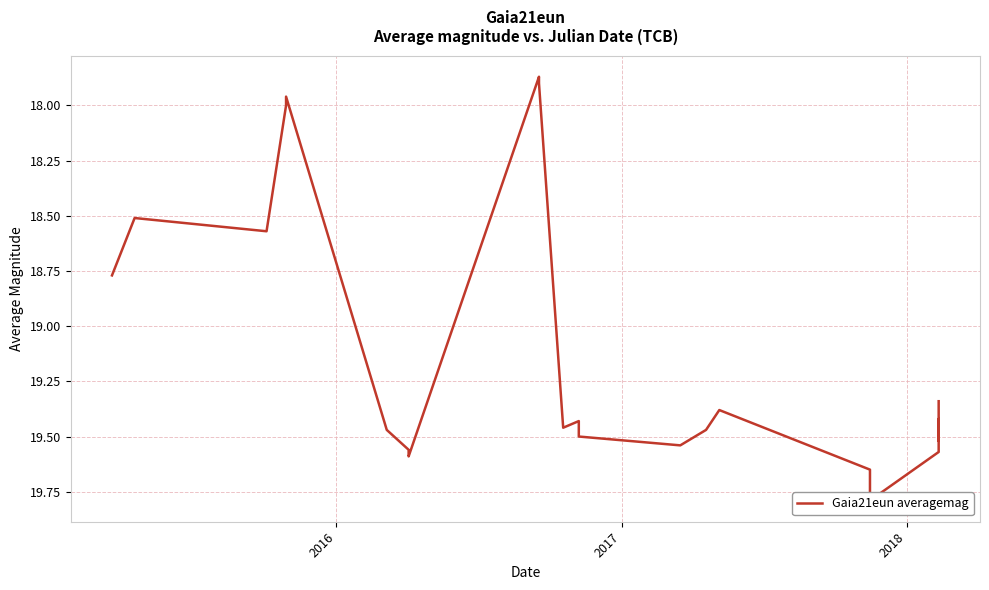

True or false: the data shows 11.6 at 11.

False